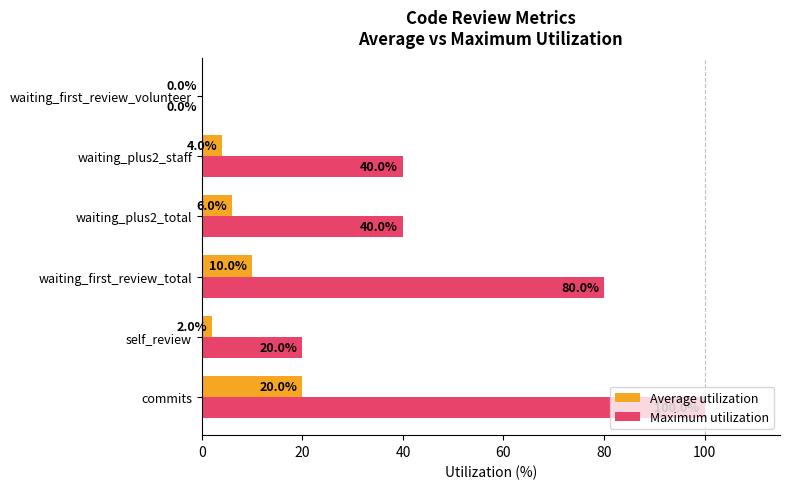

Is it true that Maximum utilization equals 12 at self_review?

False